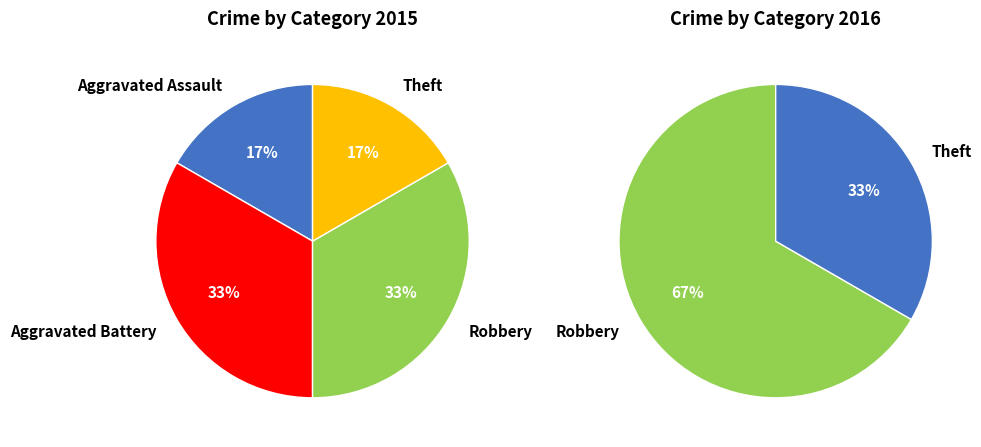

Count the number of slices in the pie.

4